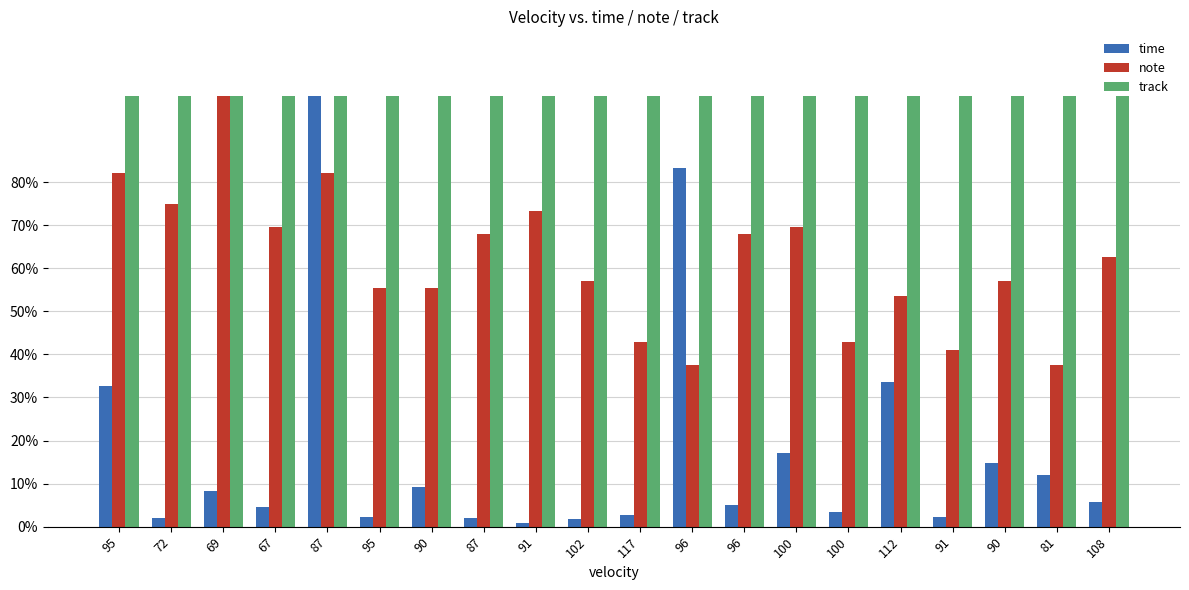

What is the difference between the maximum and minimum values in the time series?

1.0